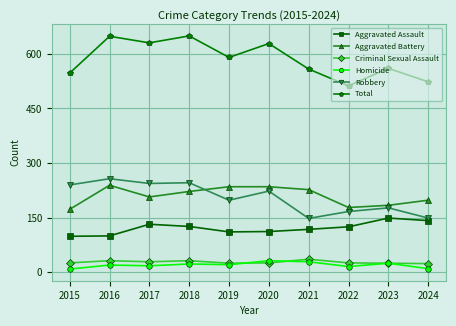

What is the difference between the Aggravated Battery values at 2015 and 2019?

62